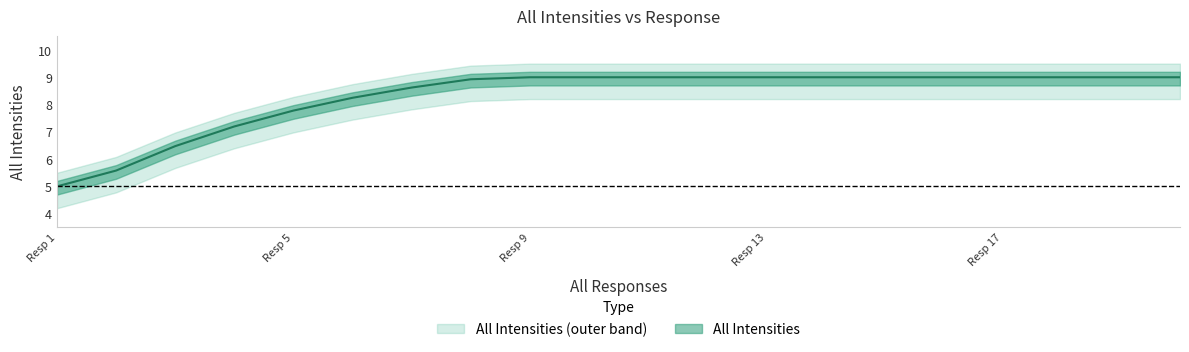

Which category has the lowest value across all series?

Resp 1